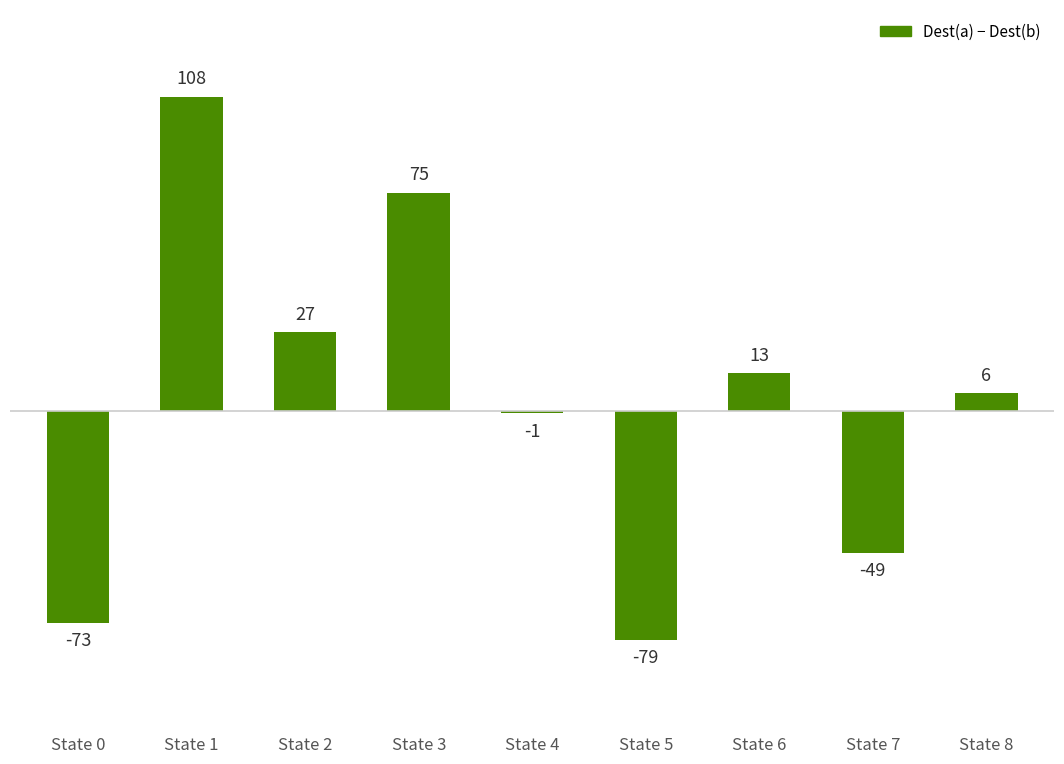

What is the difference between the values at State 2 and State 1?

81